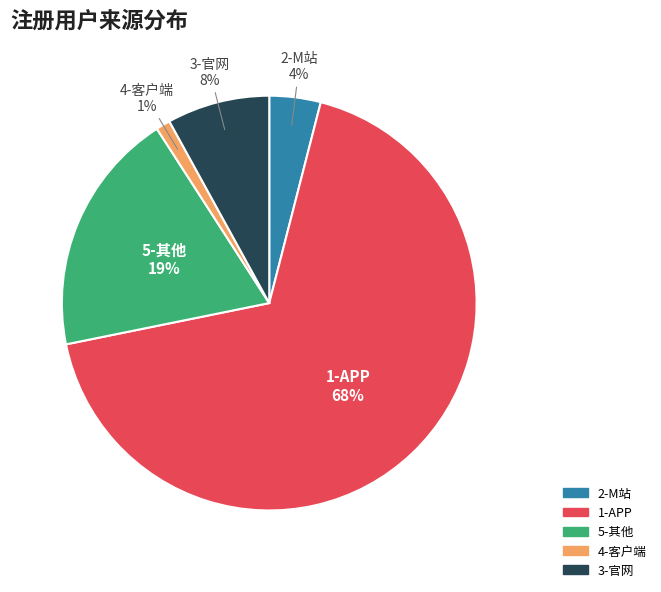

What is the largest slice in the pie chart?

1-APP